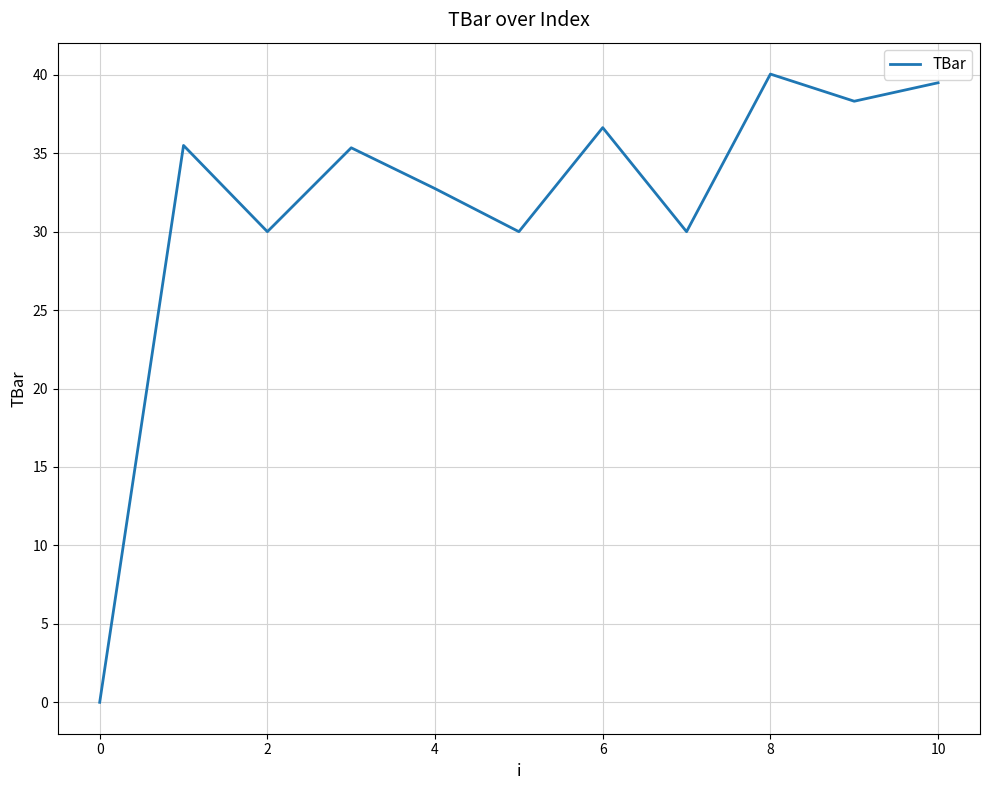

What is the difference between the maximum and minimum values?

40.0